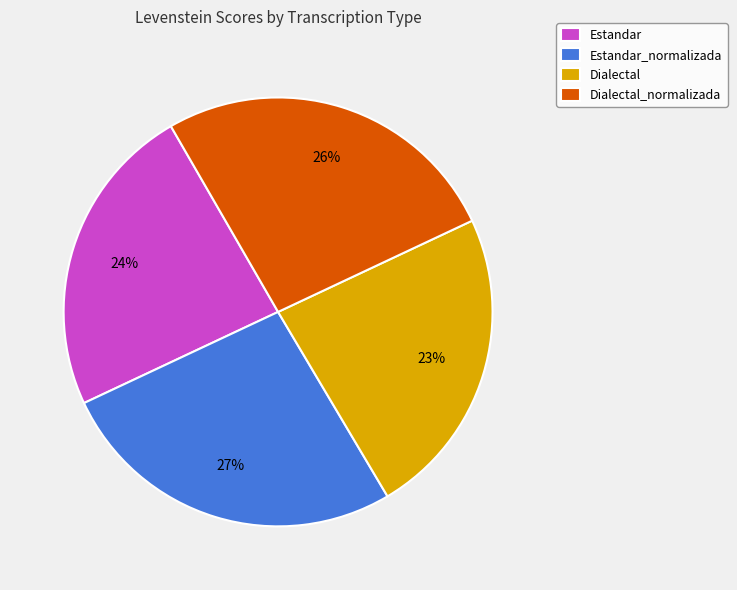

Count the number of slices in the pie.

4